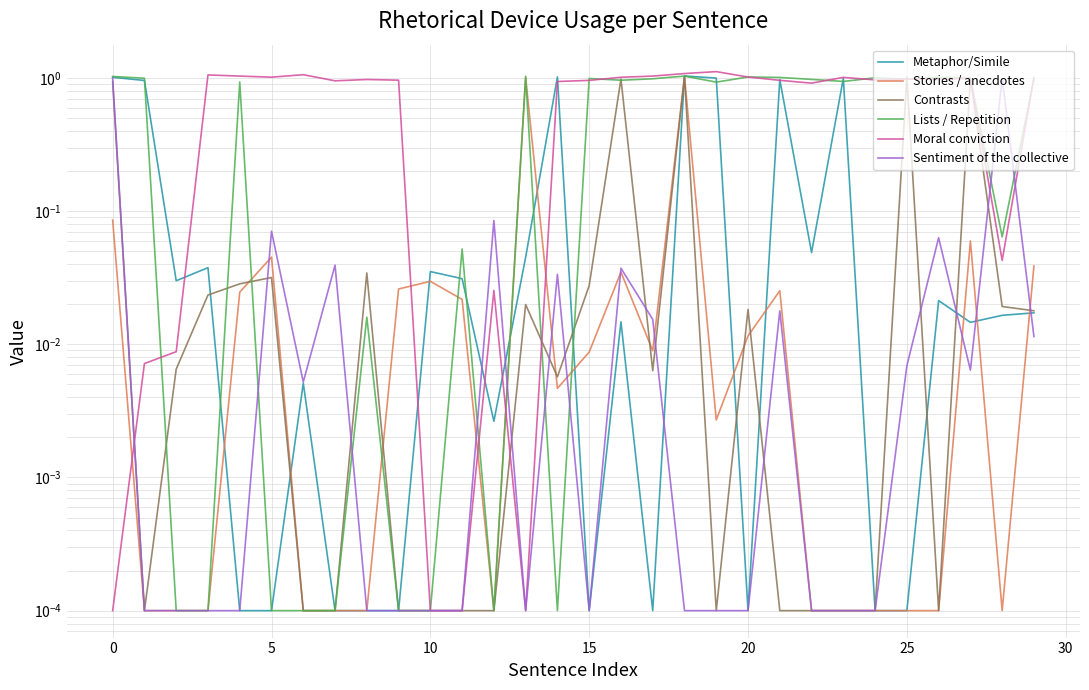

True or false: Contrasts has a value of 1.0 at 25.

True